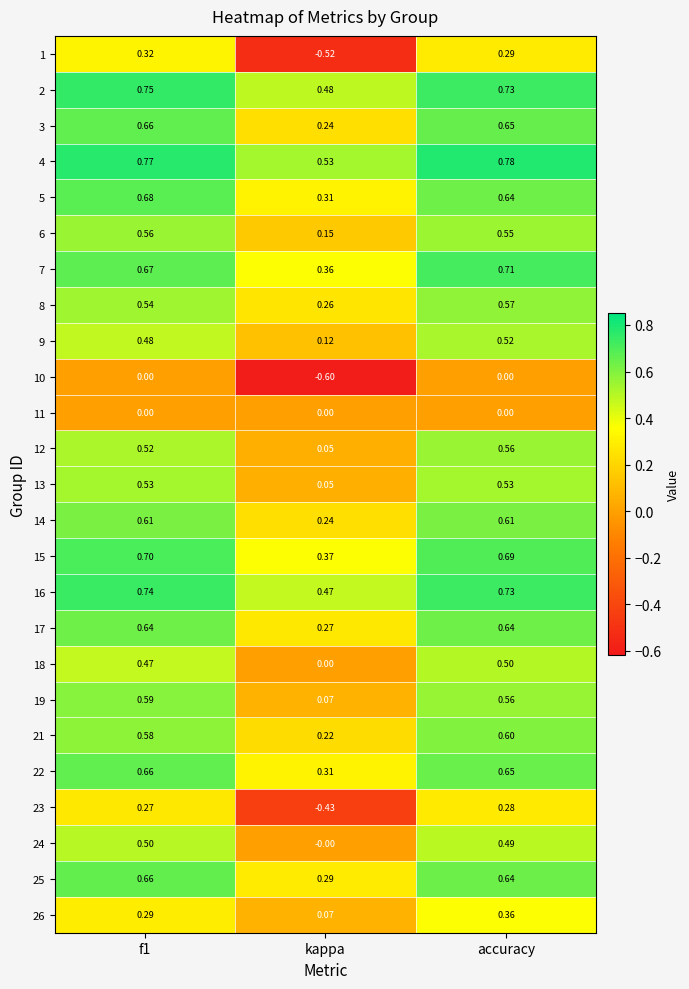

Which series has the largest total across all categories?

4